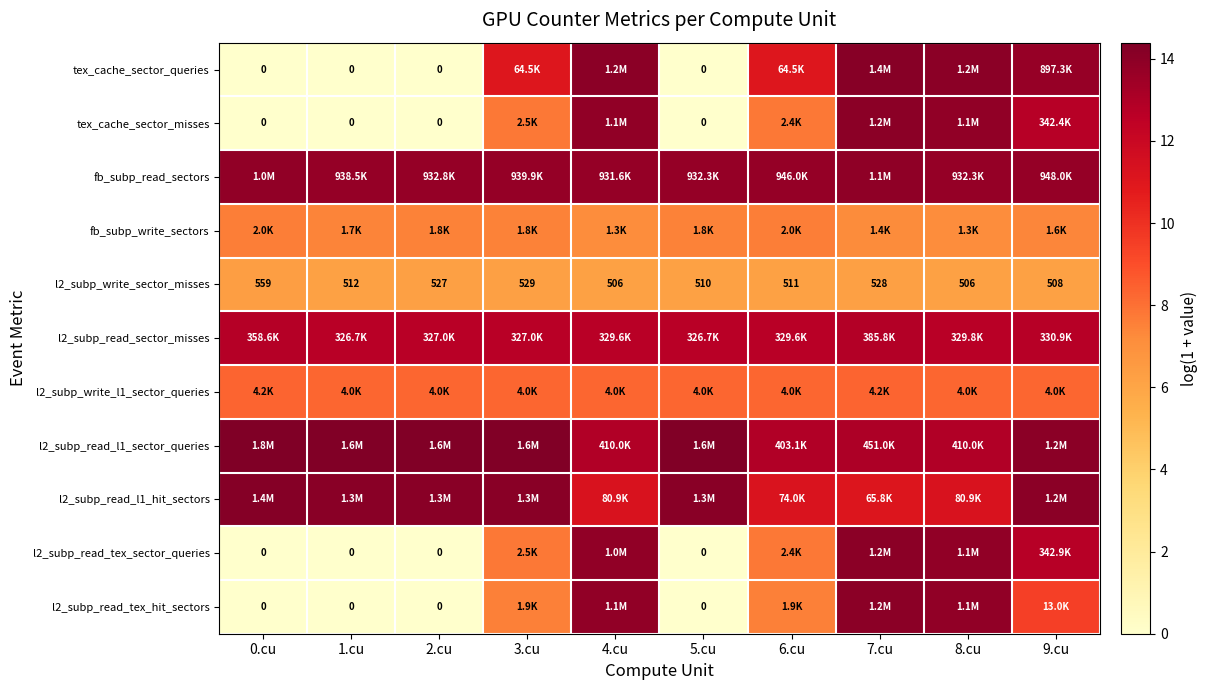

Which has a higher value, 6.cu or 8.cu?

8.cu